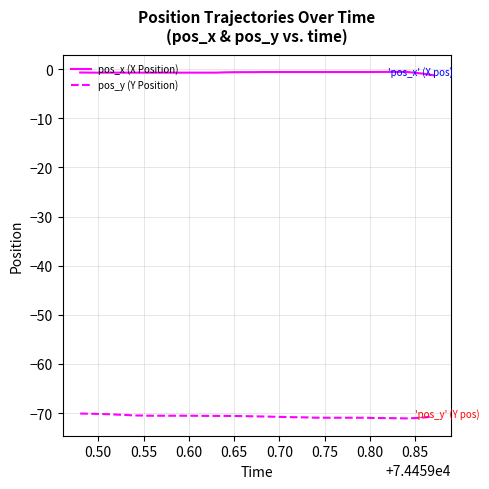

Rank the series by their maximum value, from lowest to highest.

pos_y (Y Position), pos_x (X Position)